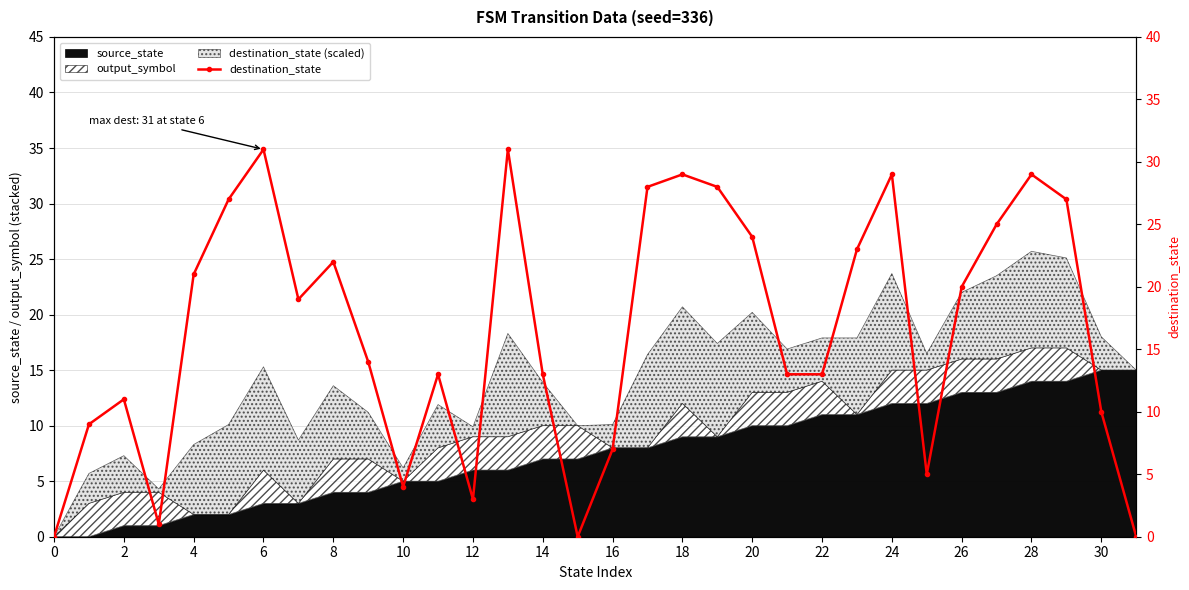

Does the chart have visible grid lines?

Yes